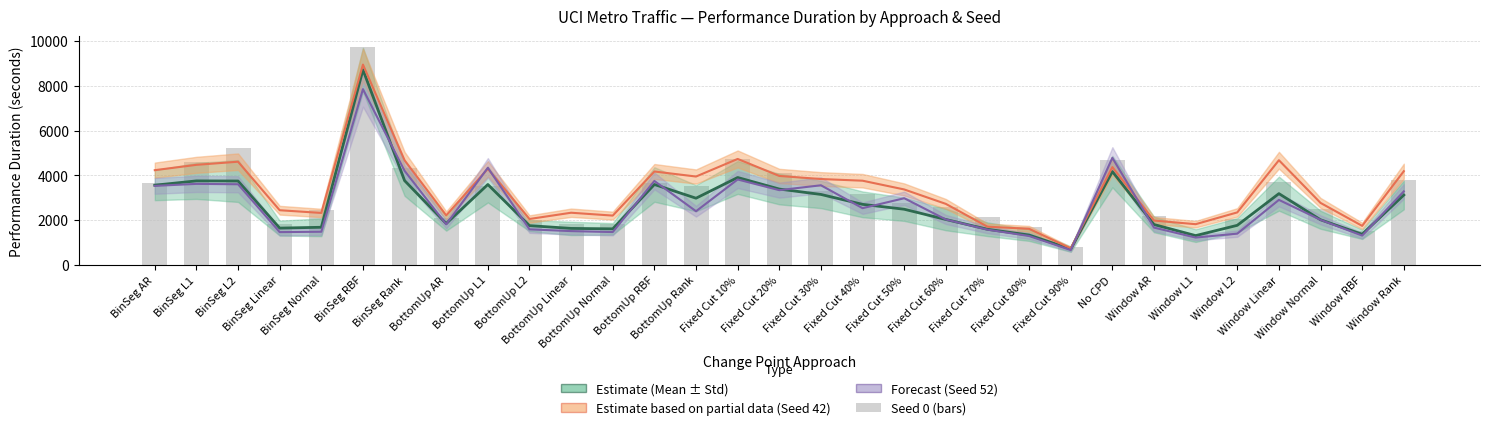

What is the difference between the highest and lowest values at BottomUp Rank?

1550.1